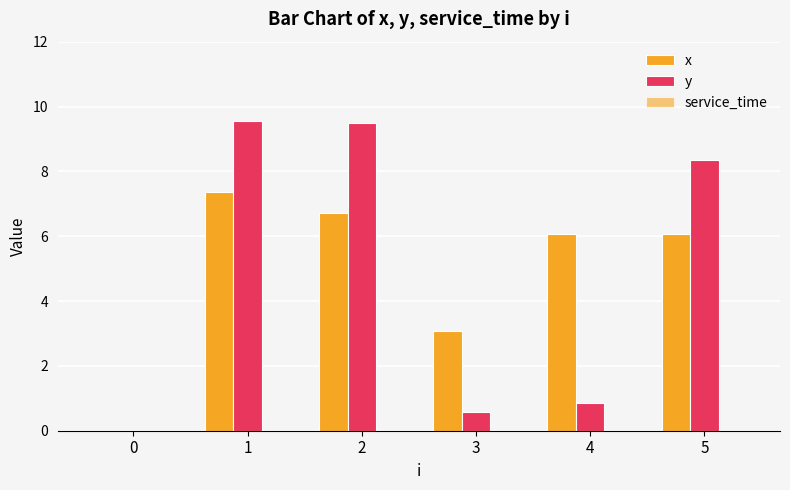

At 1, list the series in order from smallest to largest.

service_time, x, y